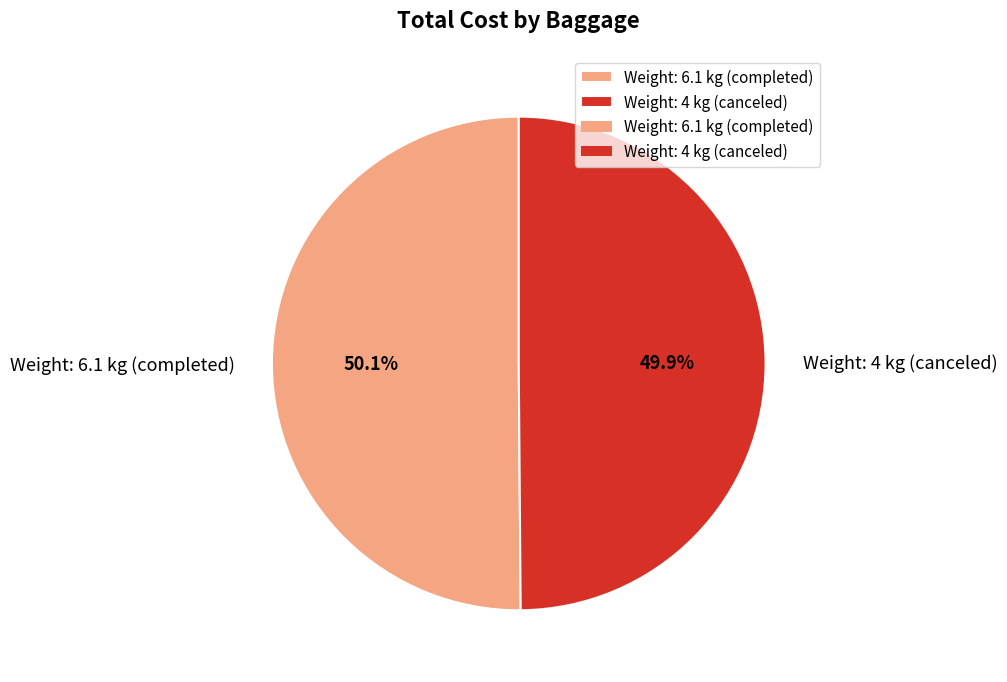

To the nearest percent, what is the average slice percentage?

50%